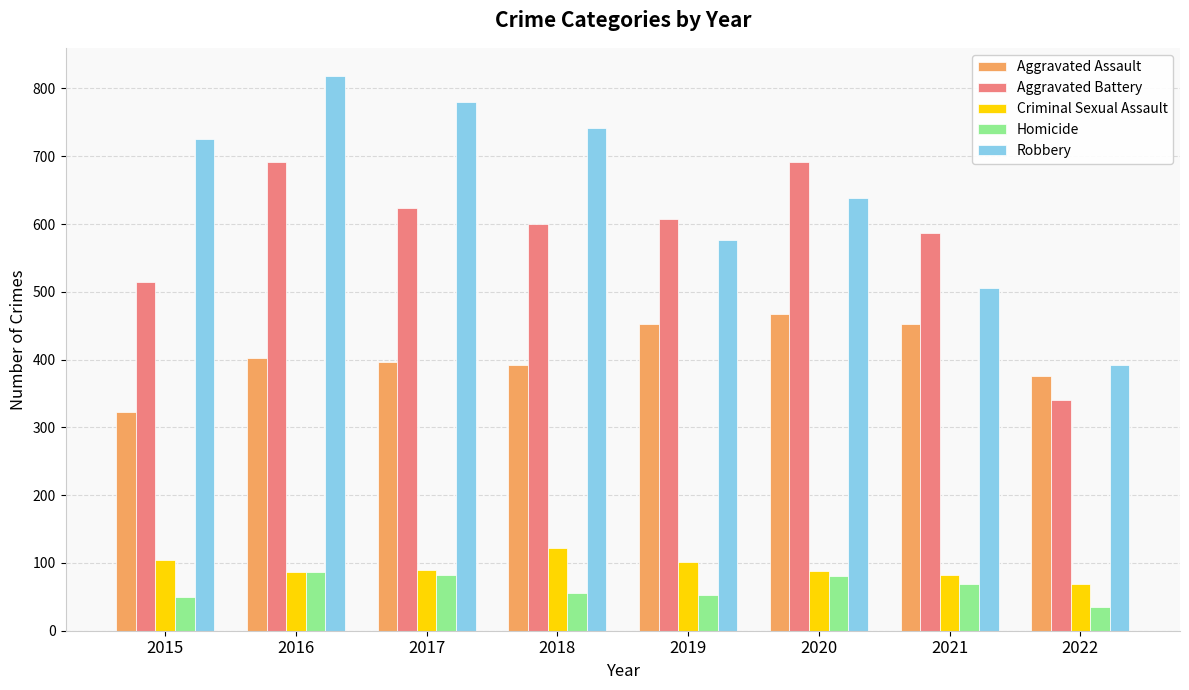

The Aggravated Assault series shows 740 at 2020. True or false?

False